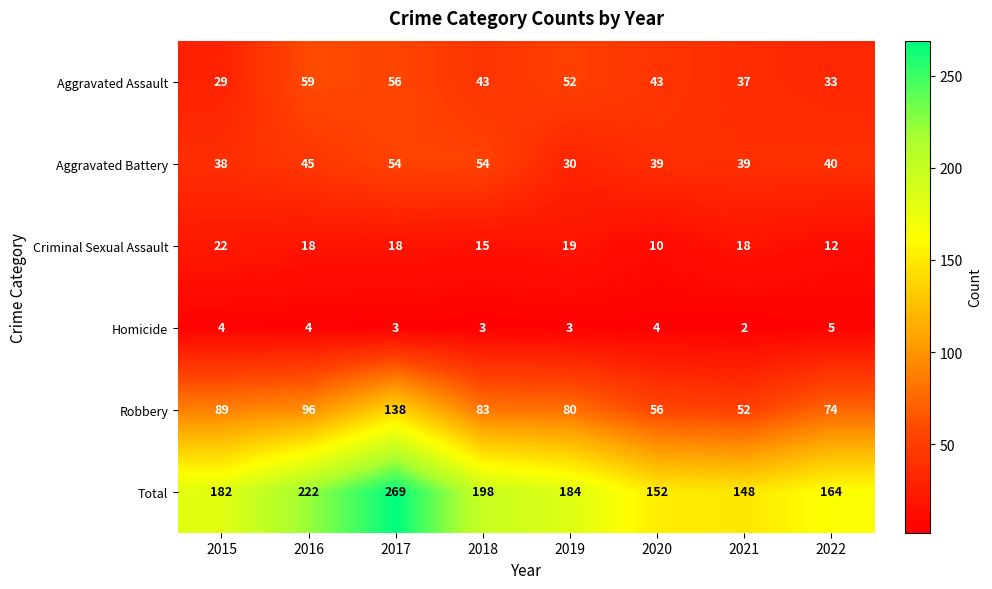

The Homicide series shows 4 at 2018. True or false?

False